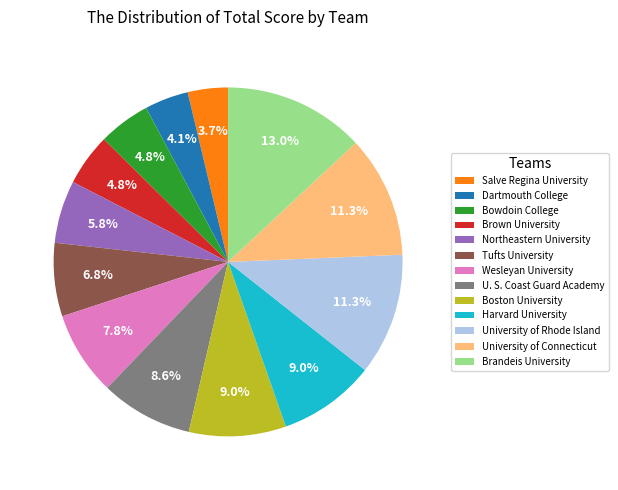

True or false: Salve Regina University accounts for 4% of the total.

True